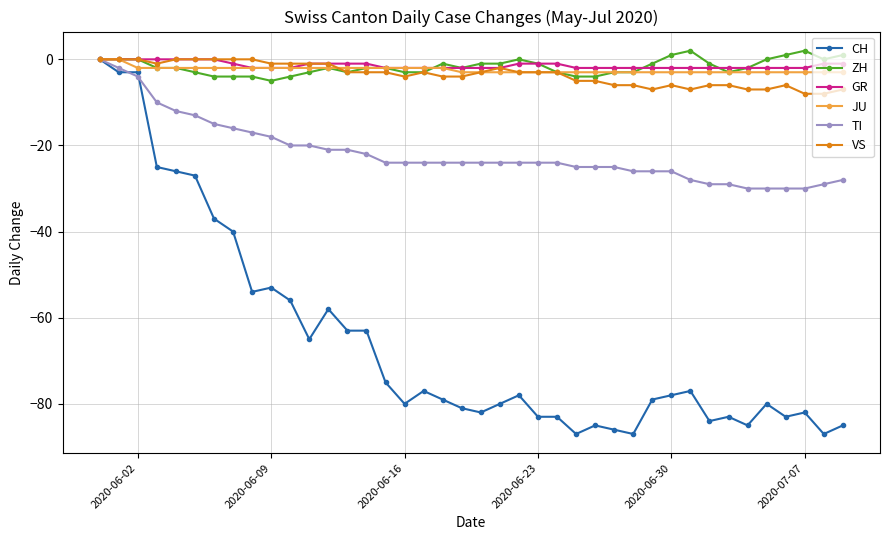

How many data points does each series have?

40